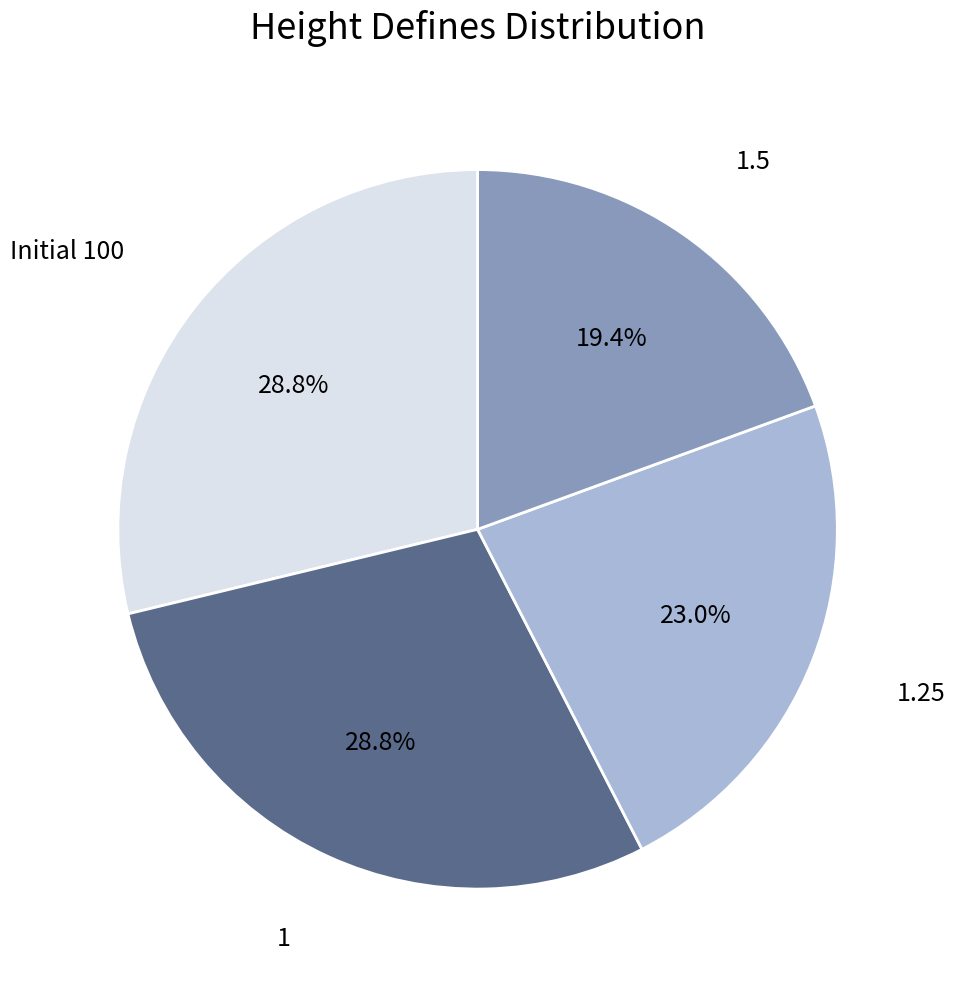

Is there any slice that represents more than half of the pie?

No